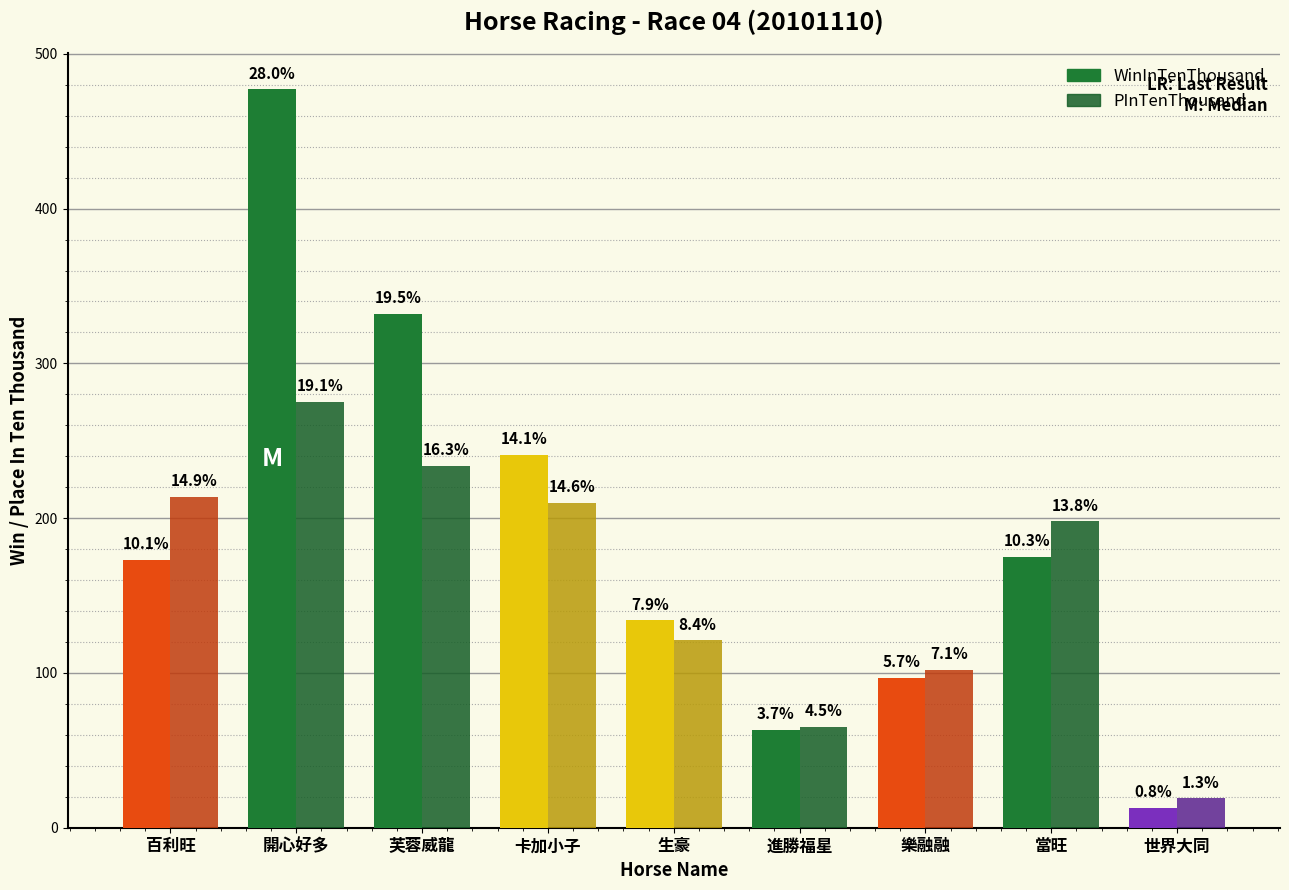

How many bars are there in total?

18